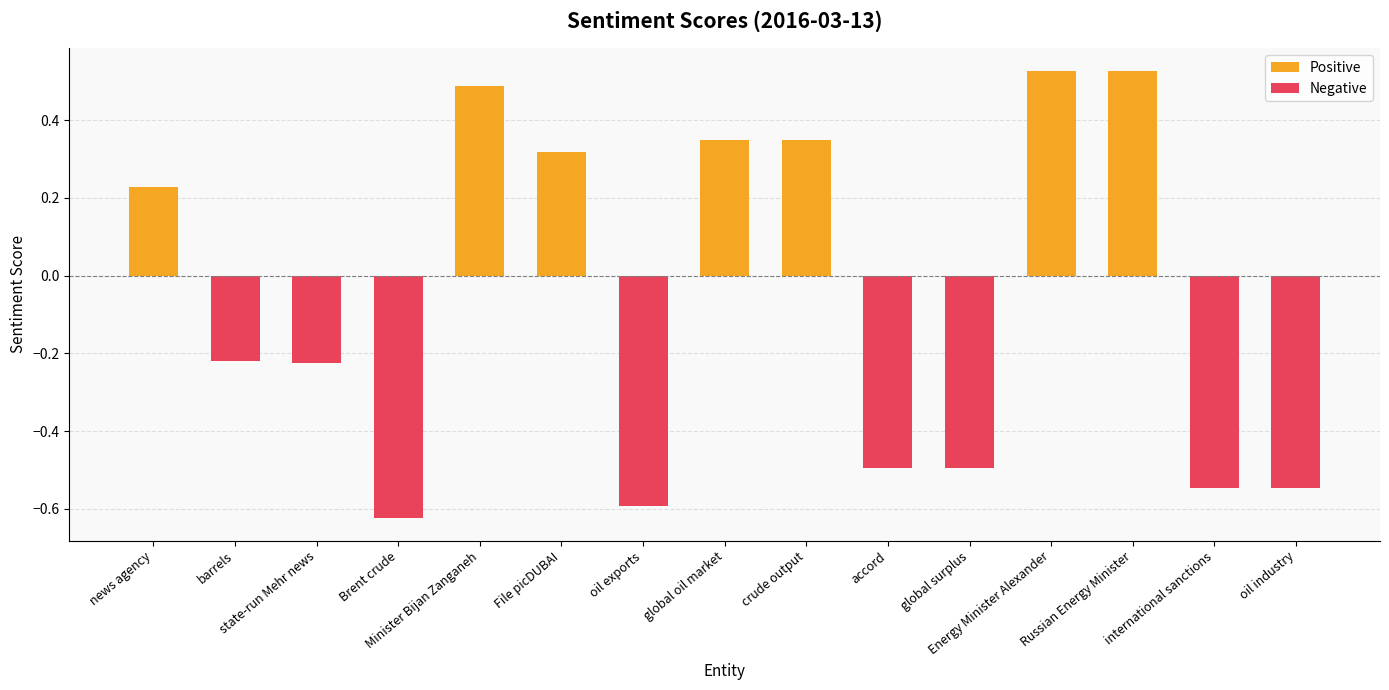

What is the difference between the maximum and minimum values in the Negative series?

0.6